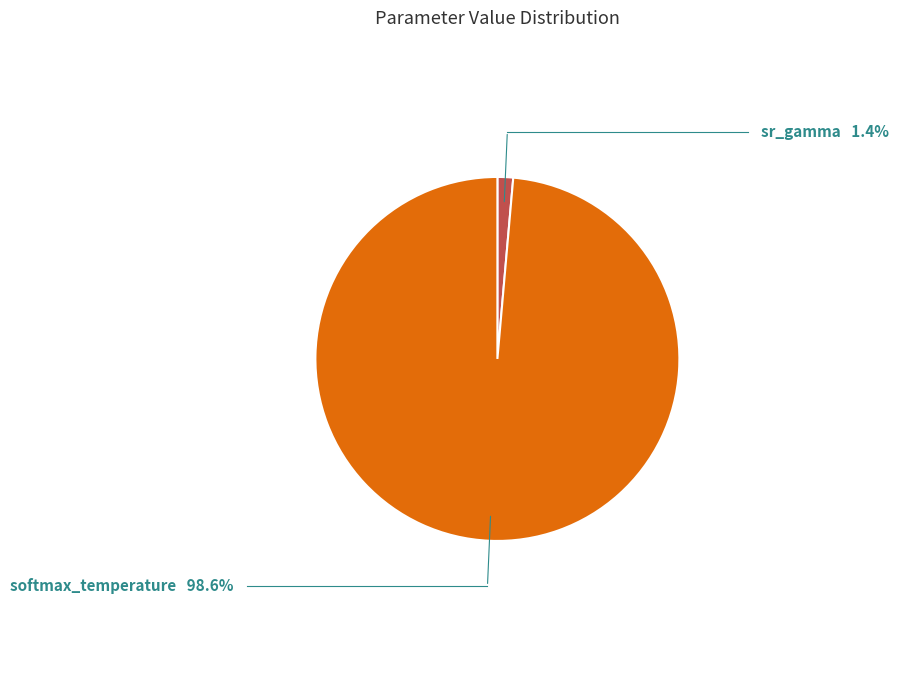

Which slice is the largest?

softmax_temperature